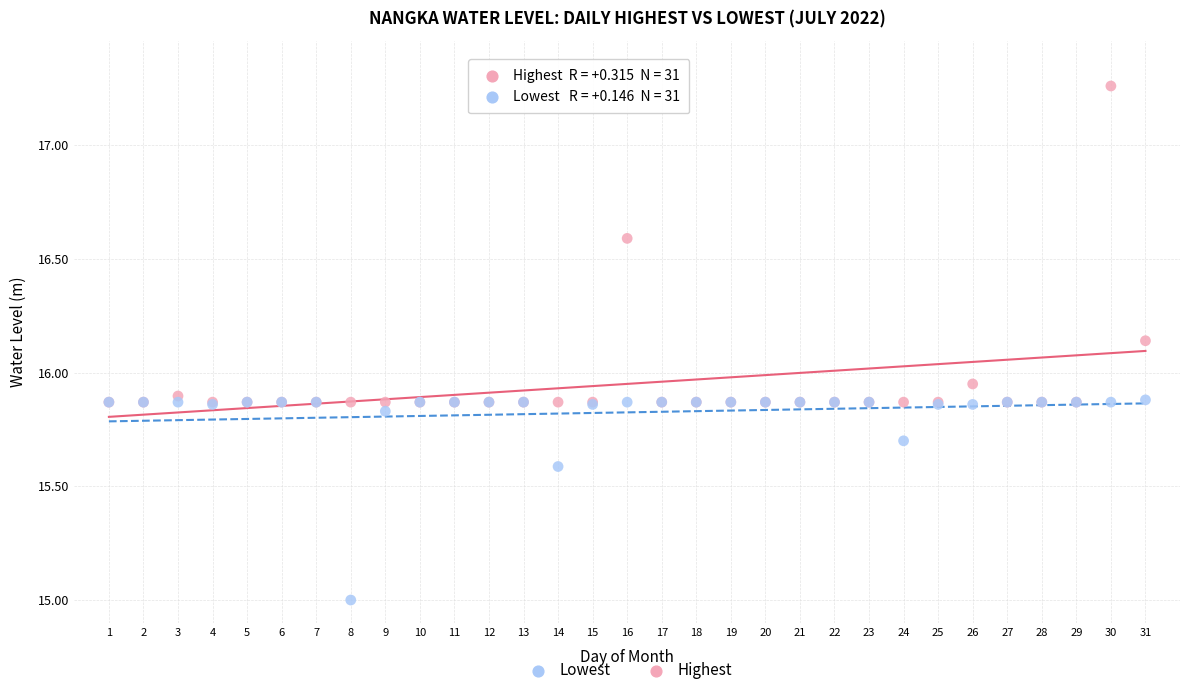

Which series has the largest Y range (max minus min)?

Highest